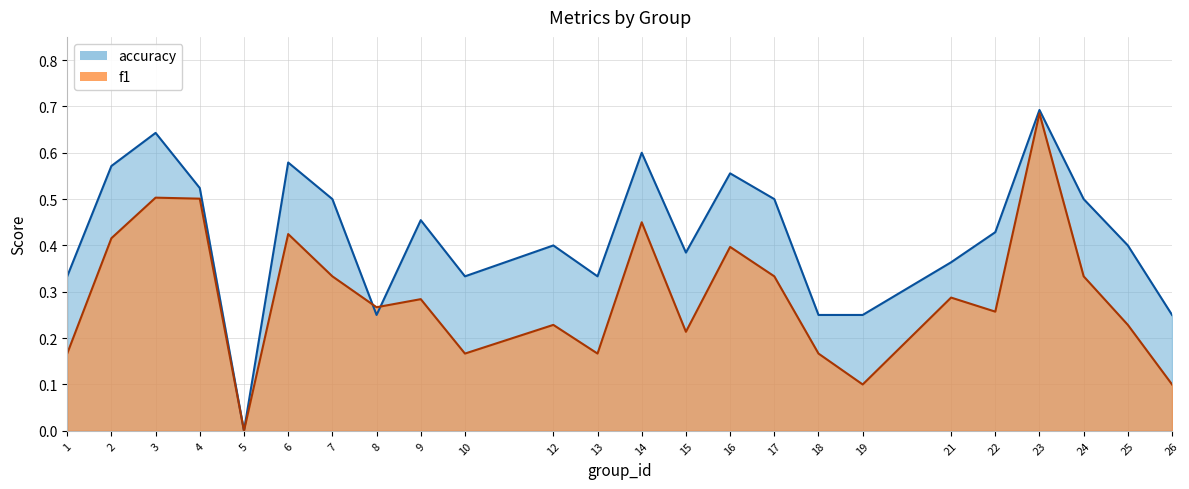

Is it true that accuracy equals 0.7 at 23?

True